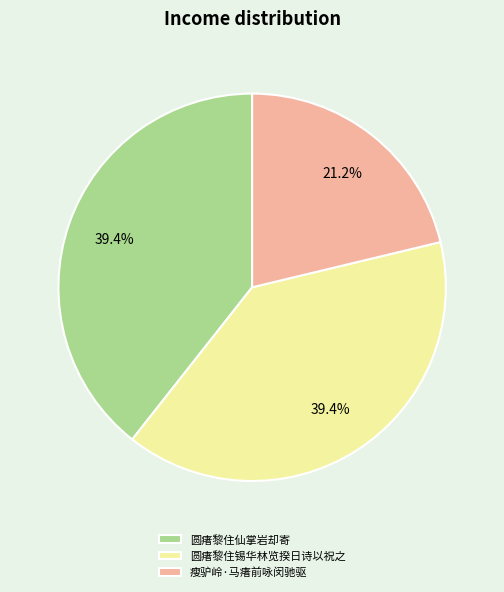

Which has a higher value, 圆瘏黎住锡华林览揆日诗以祝之 or 瘦驴岭·马瘏前咏闵驰驱?

圆瘏黎住锡华林览揆日诗以祝之